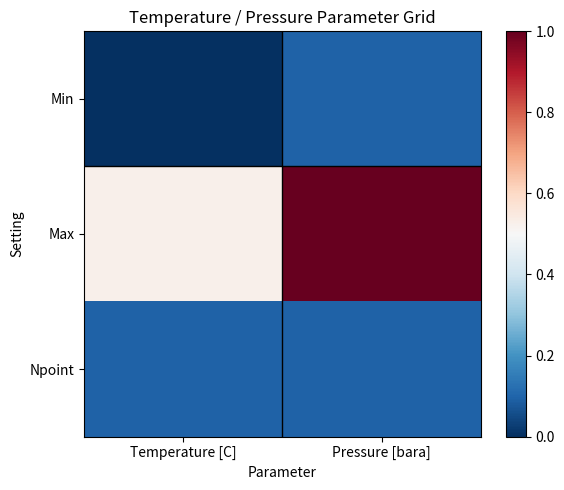

Reading right to left, extract all data points from this chart.

Min: Pressure [bara]=10	Temperature [C]=-10
Max: Pressure [bara]=200	Temperature [C]=100
Npoint: Pressure [bara]=10	Temperature [C]=10